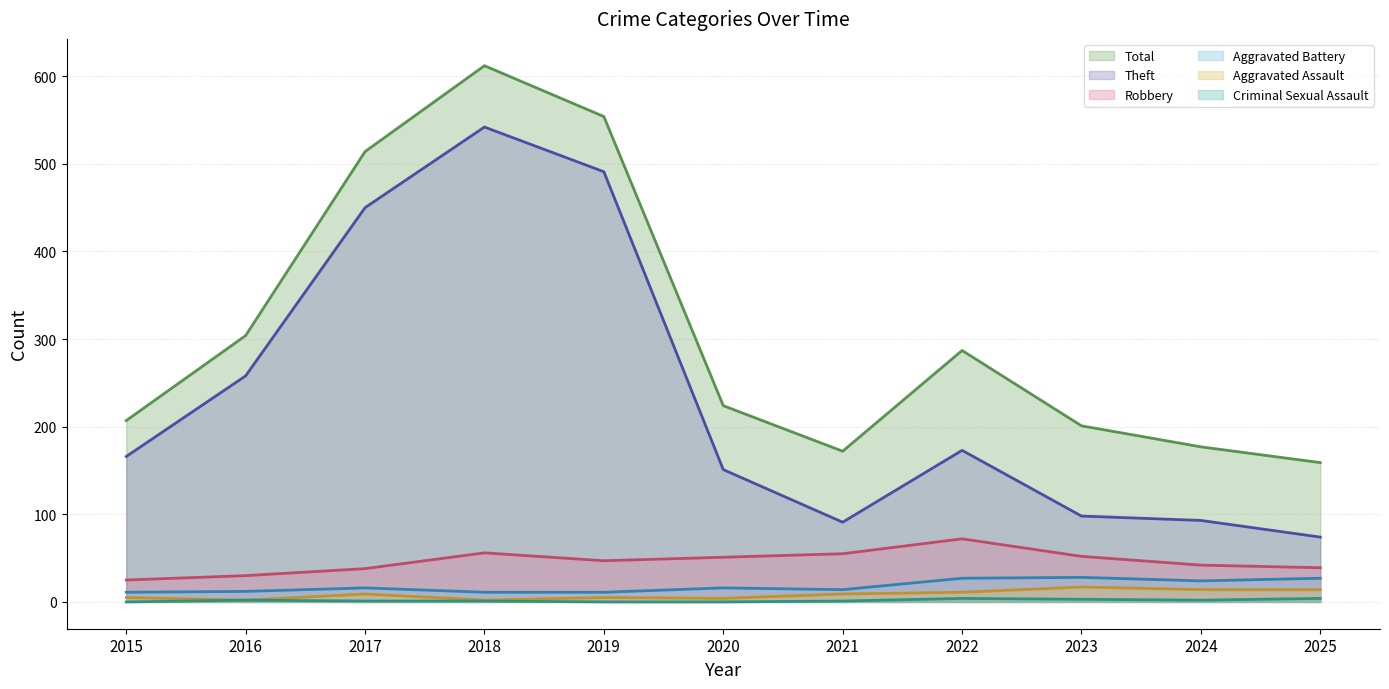

What is the sum of all Total values?

3411